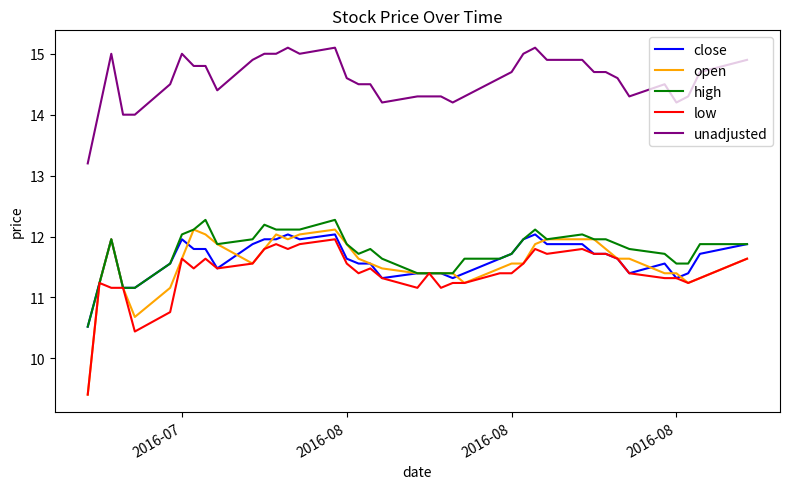

How many distinct data groups are displayed?

5